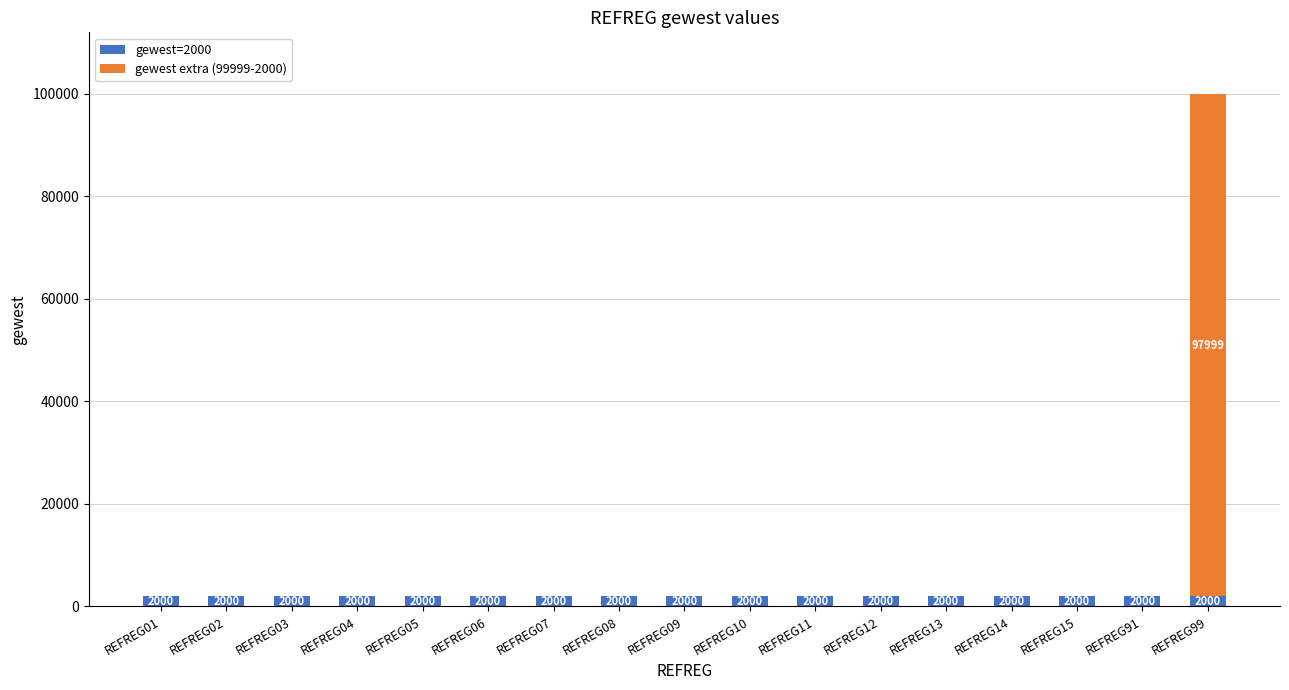

How many distinct data groups are displayed?

2